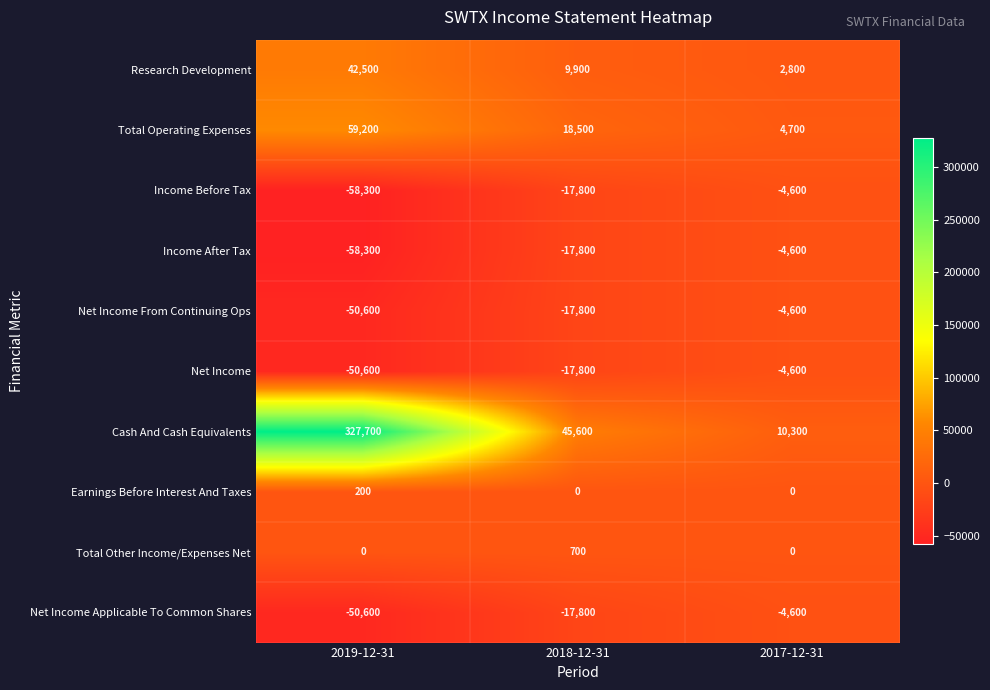

Reading left to right, extract all data points from this chart.

Research Development: 42500	9900	2800
Total Operating Expenses: 59200	18500	4700
Income Before Tax: -58300	-17800	-4600
Income After Tax: -58300	-17800	-4600
Net Income From Continuing Ops: -50600	-17800	-4600
Net Income: -50600	-17800	-4600
Cash And Cash Equivalents: 327700	45600	10300
Earnings Before Interest And Taxes: 200	0	0
Total Other Income/Expenses Net: 0	700	0
Net Income Applicable To Common Shares: -50600	-17800	-4600